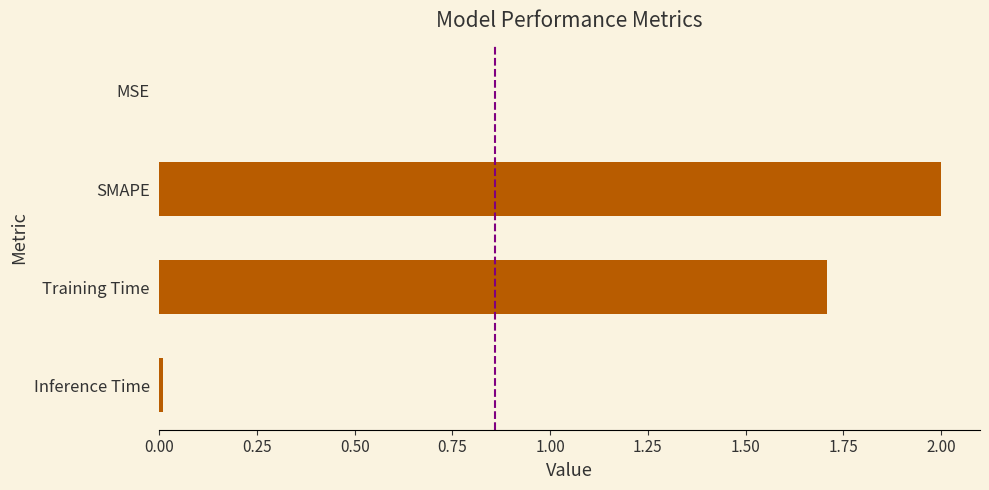

Which has a higher value, MSE or Training Time?

Training Time